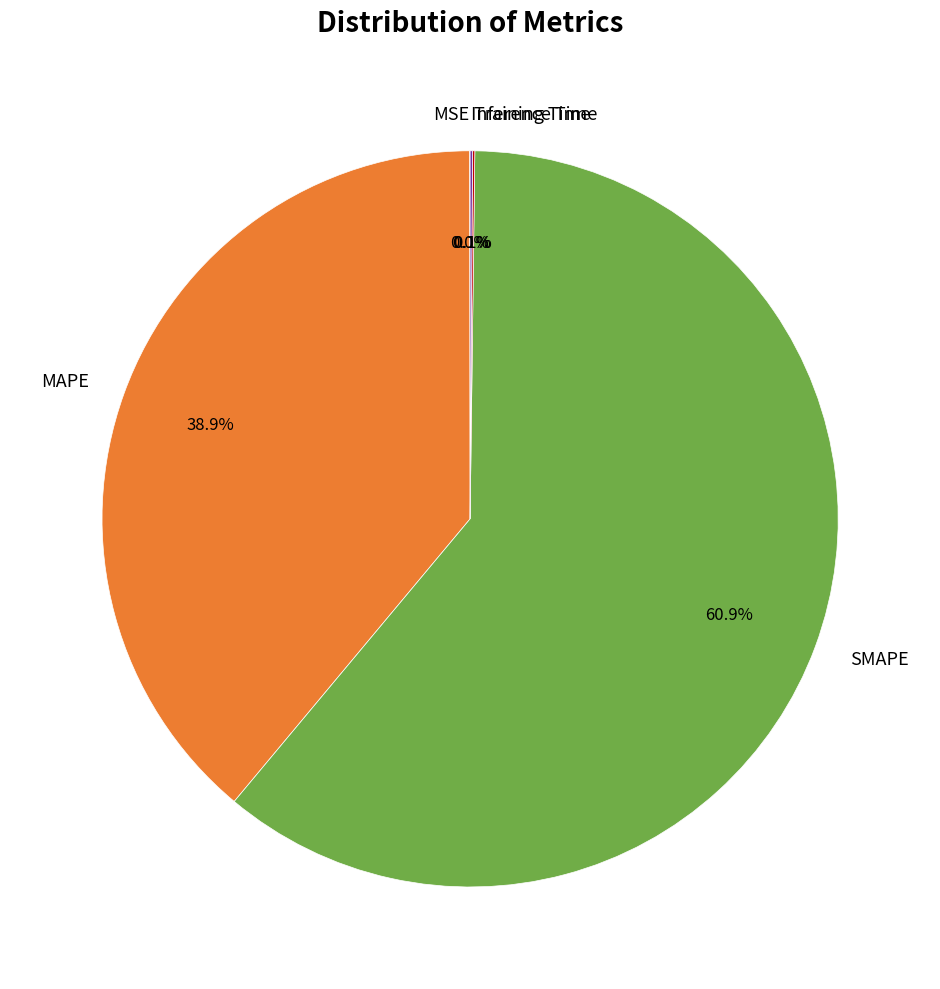

Which slice represents more than half of the pie?

SMAPE